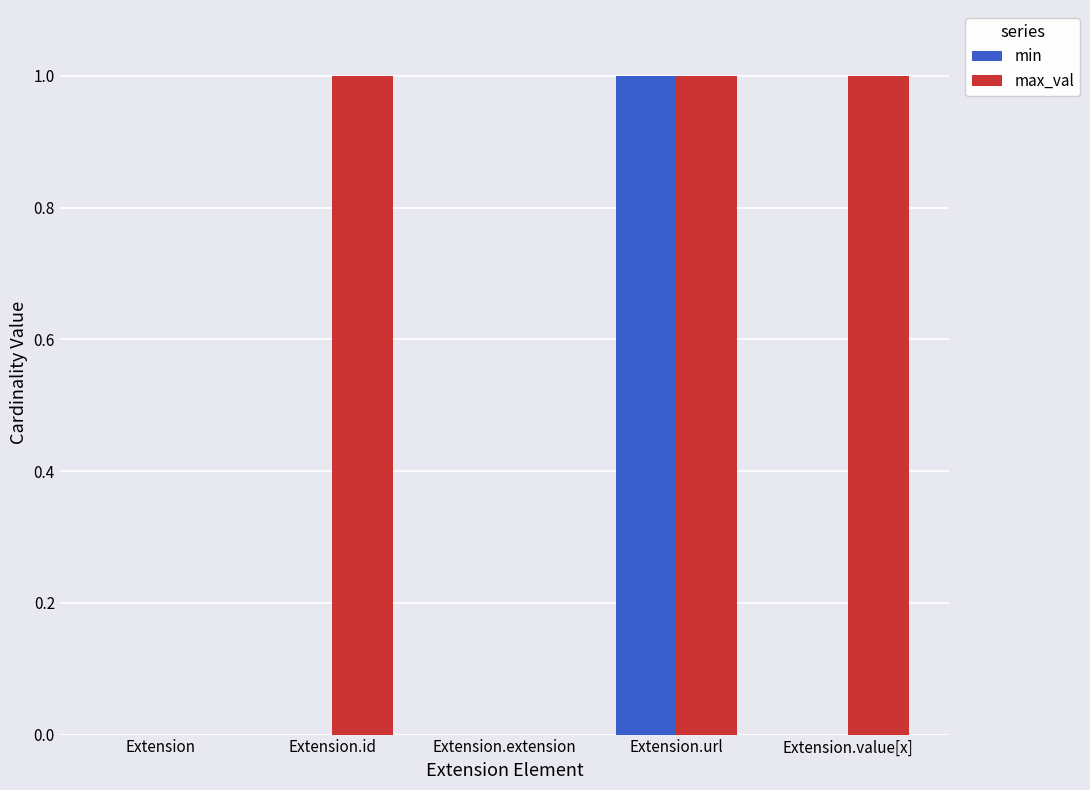

Between Extension.id and Extension.url, which series saw the biggest shift?

min